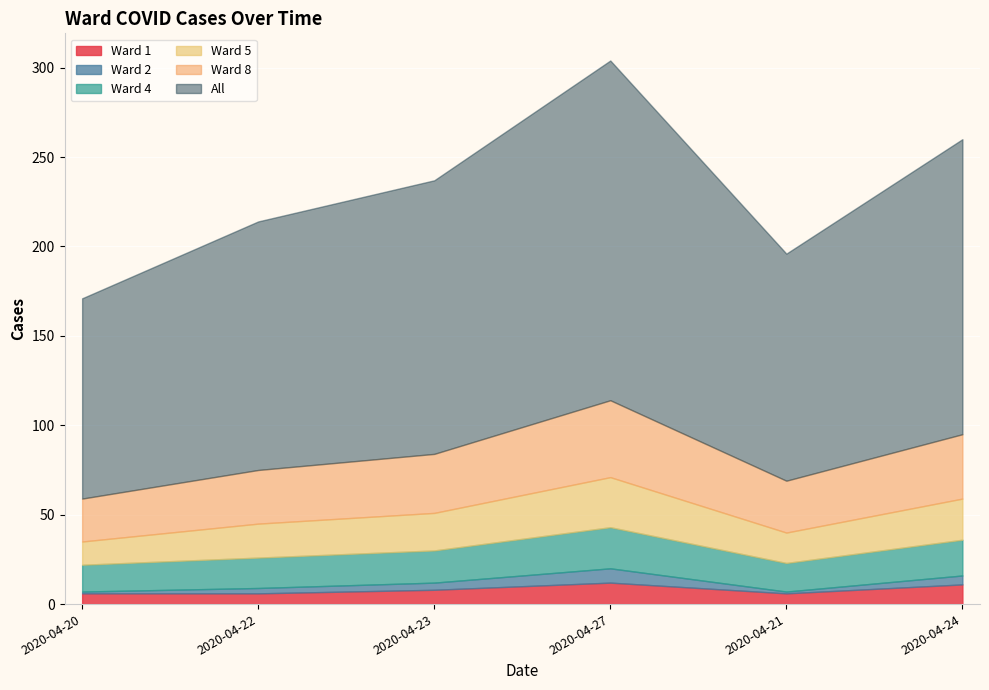

Is it true that Ward 8 equals 44 at 2020-04-22?

False